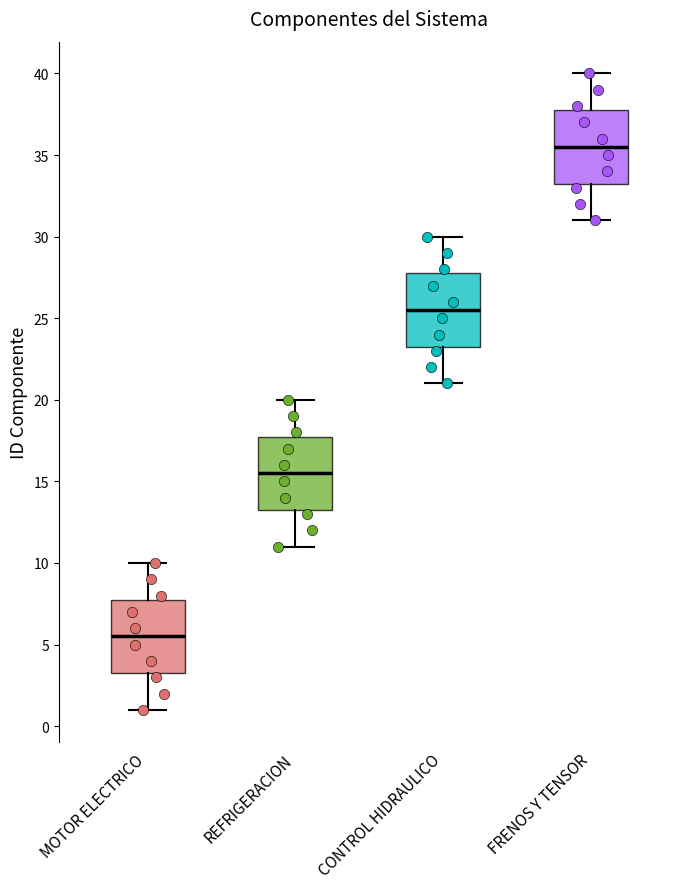

Reading left to right, read every box against the y-axis: the position of its median line, the range the box covers, and the ends of its whiskers. The values are not printed on the chart, so give them approximately, as read against the axis.

MOTOR ELECTRICO: median 5.5, box 3.5 to 8.0, whiskers 1.0 to 10.0
REFRIGERACION: median 15.5, box 13.5 to 18.0, whiskers 11.0 to 20.0
CONTROL HIDRAULICO: median 25.5, box 23.5 to 28.0, whiskers 21.0 to 30.0
FRENOS Y TENSOR: median 35.5, box 33.5 to 38.0, whiskers 31.0 to 40.0